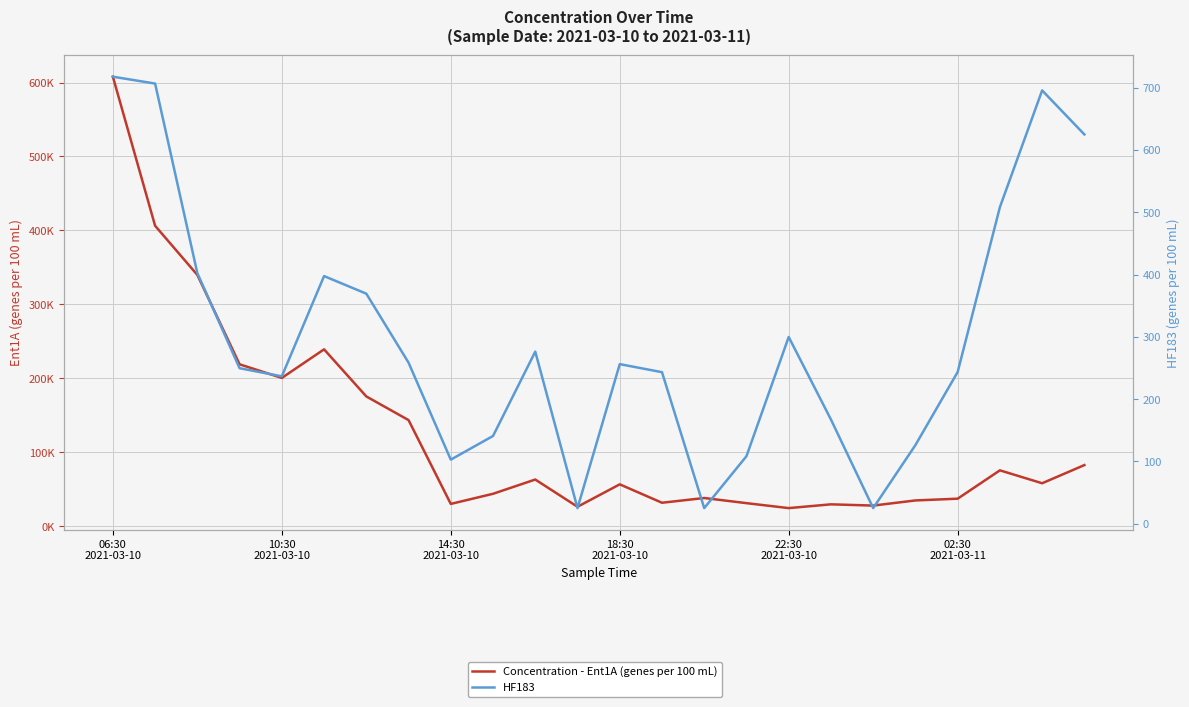

Between 20 and 22, which series saw the biggest shift?

Concentration - Ent1A (genes per 100 mL)